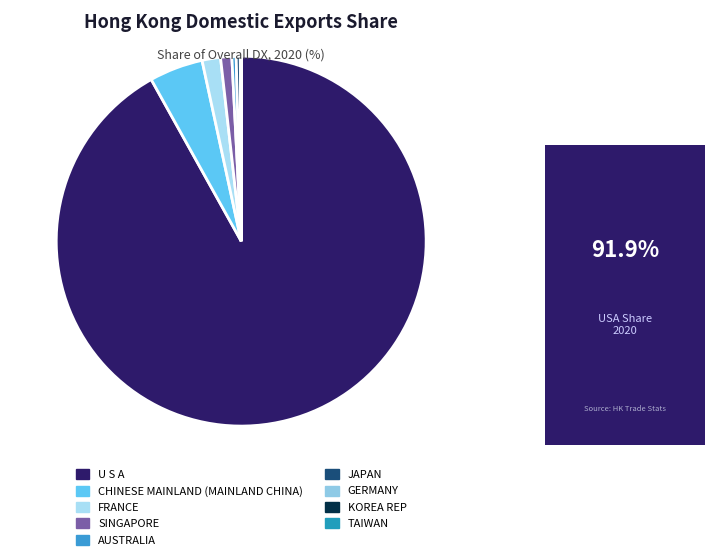

Which category accounts for the majority?

U S A